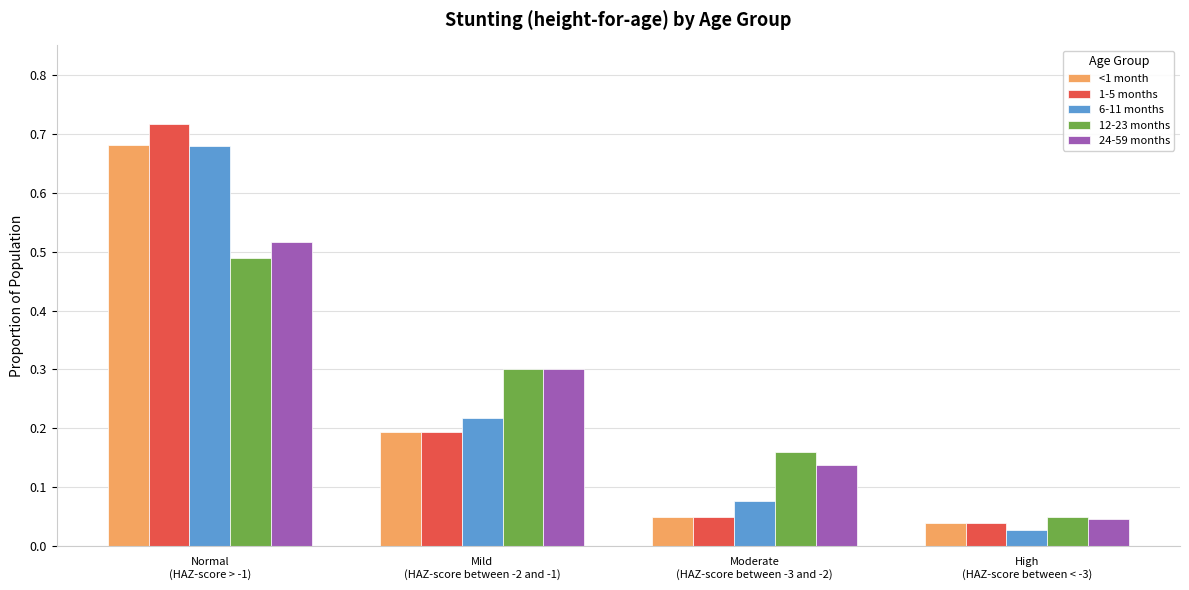

What is the sum of all 1-5 months values?

1.0